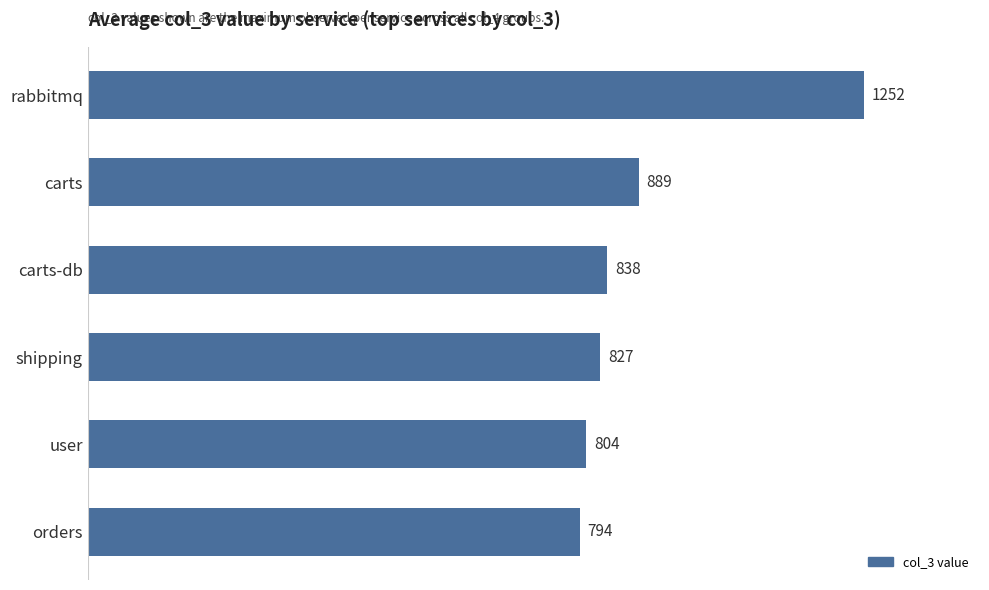

Approximately how many times larger is the value at carts-db compared to orders?

1.1